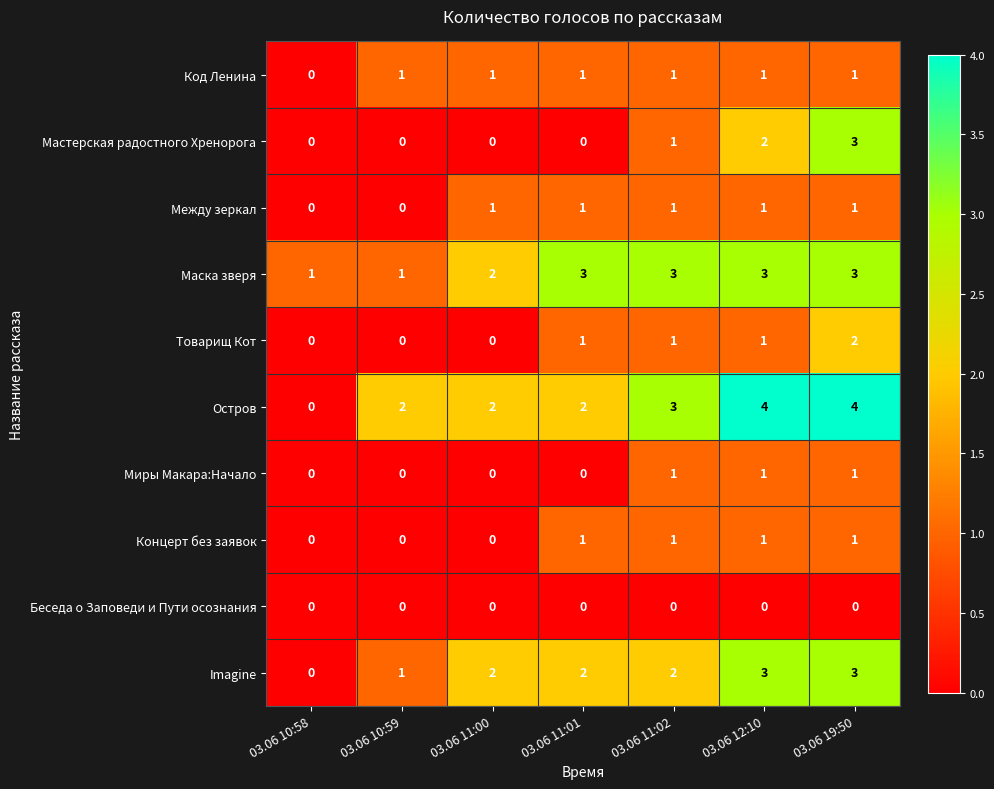

The value of Мастерская радостного Хренорога at 03.06 10:59 is 0. True or false?

True